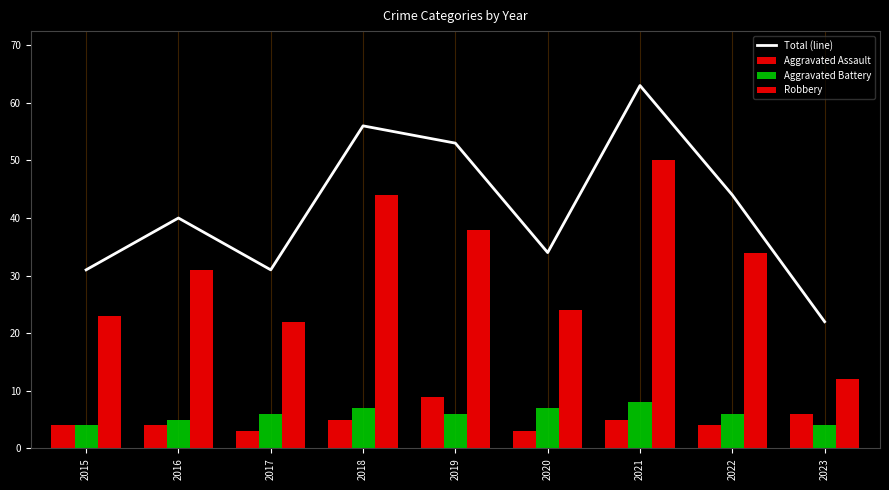

Reading right to left, extract all data points from this chart.

Total (line): 2023=22	2022=44	2021=63	2020=34	2019=53	2018=56	2017=31	2016=40	2015=31
Aggravated Assault: 2023=6	2022=4	2021=5	2020=3	2019=9	2018=5	2017=3	2016=4	2015=4
Aggravated Battery: 2023=4	2022=6	2021=8	2020=7	2019=6	2018=7	2017=6	2016=5	2015=4
Robbery: 2023=12	2022=34	2021=50	2020=24	2019=38	2018=44	2017=22	2016=31	2015=23